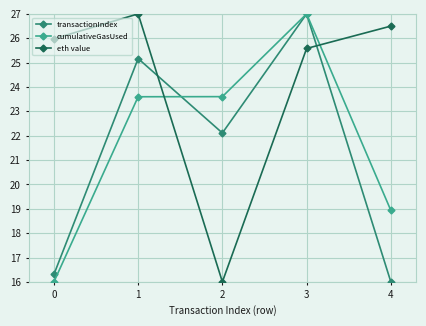

Does the chart have visible grid lines?

Yes